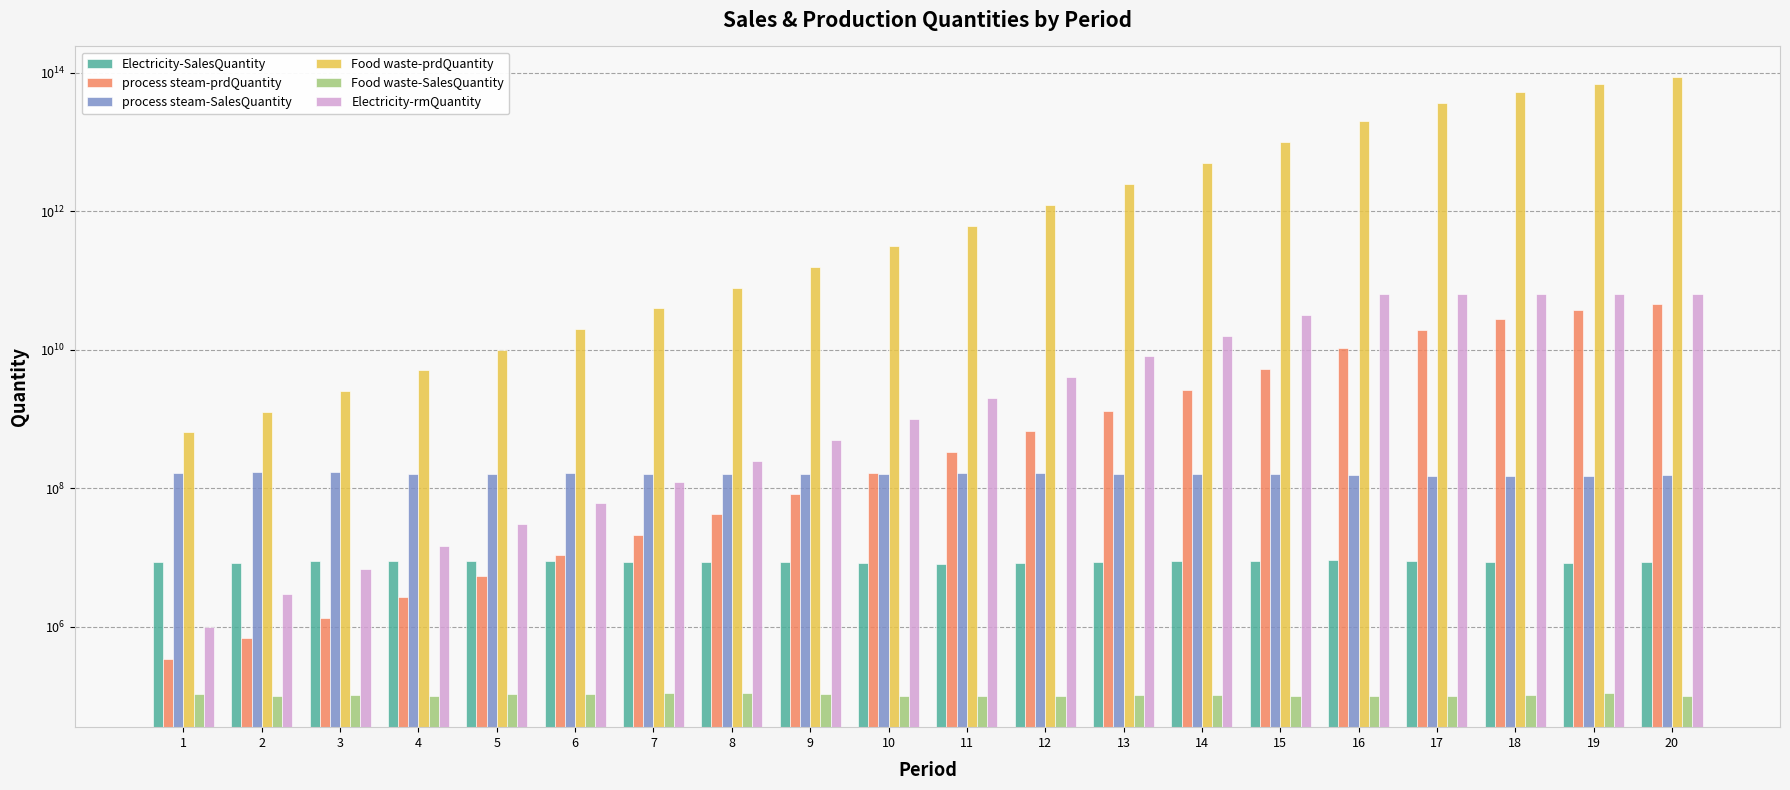

What is the value of the Electricity-SalesQuantity bar at the 10th from the left?

8243890.0